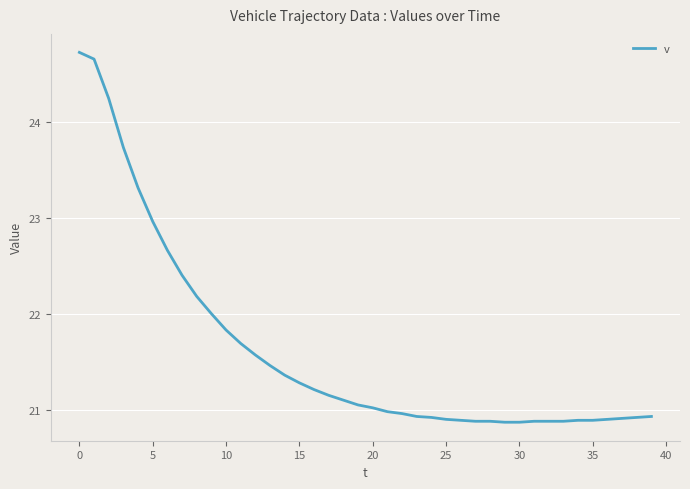

What is the maximum value shown in the chart?

24.7